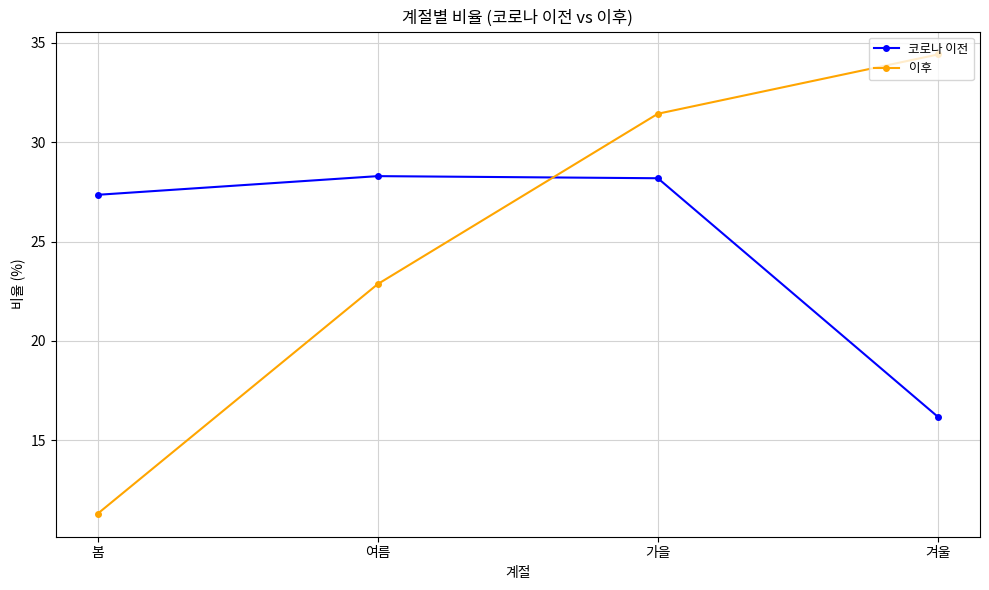

What is the maximum value shown in the chart?

34.4